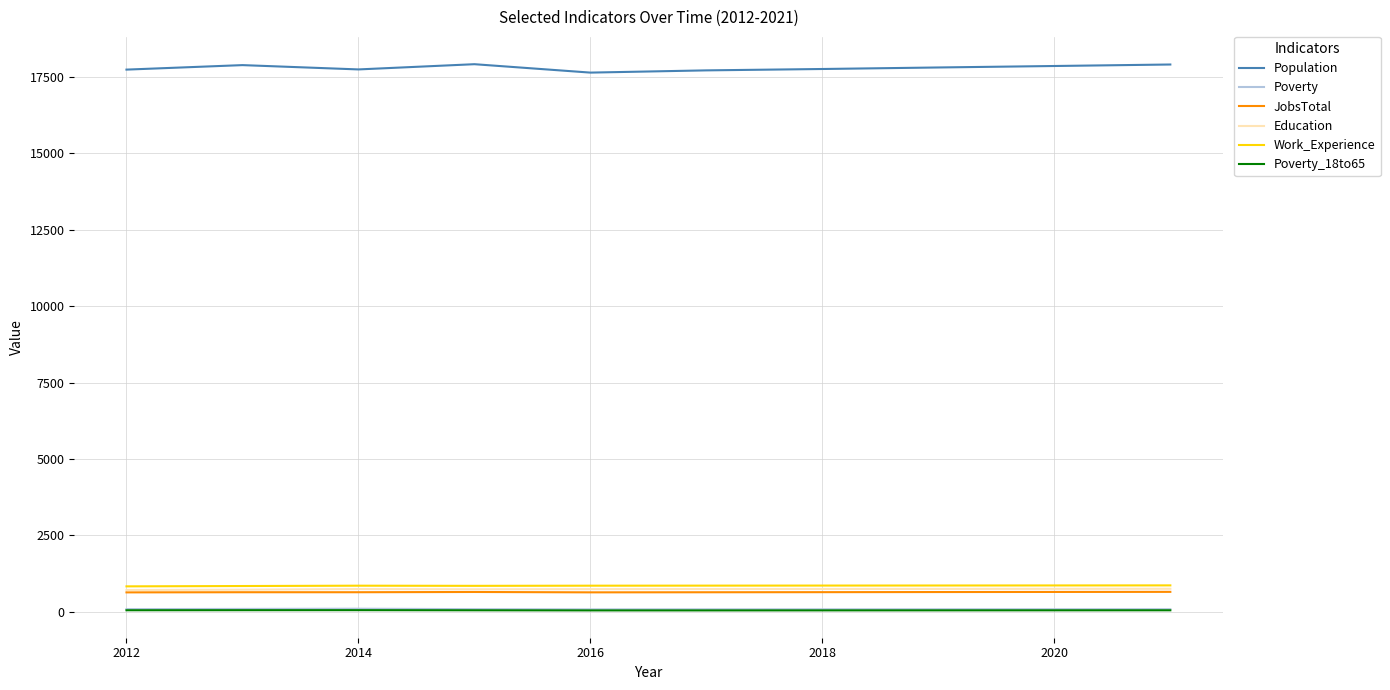

Which series has the largest range (max minus min)?

Population